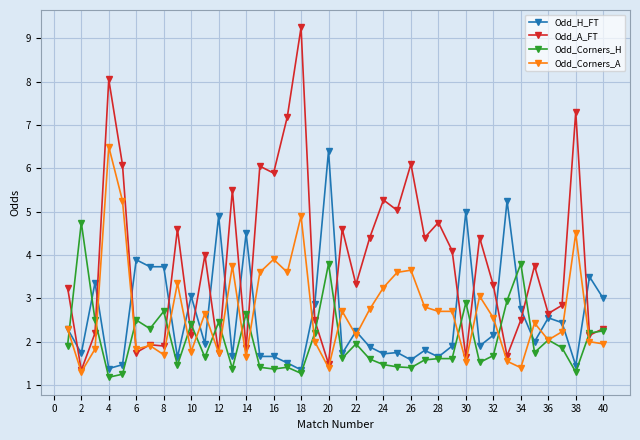

What is the minimum value shown in the chart?

1.2